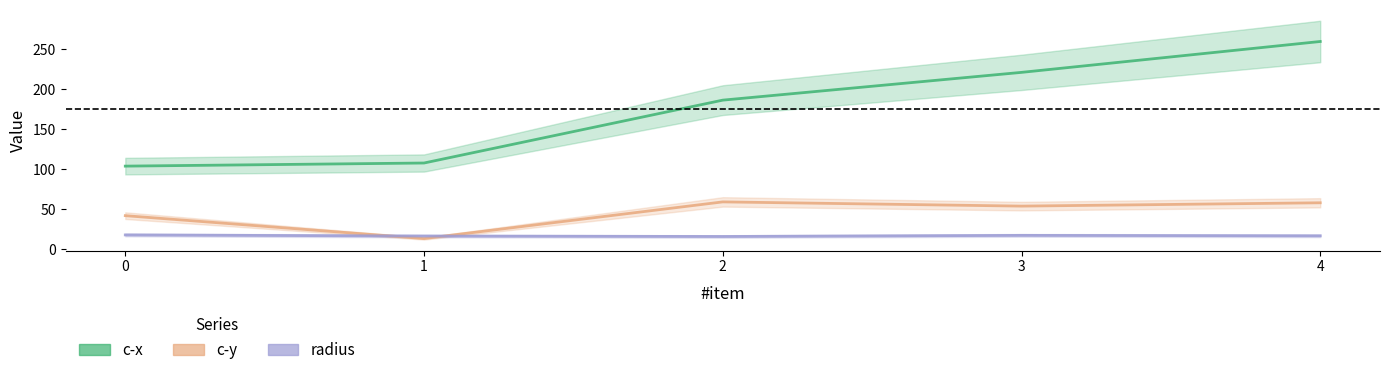

At which category does radius reach its first local valley?

2